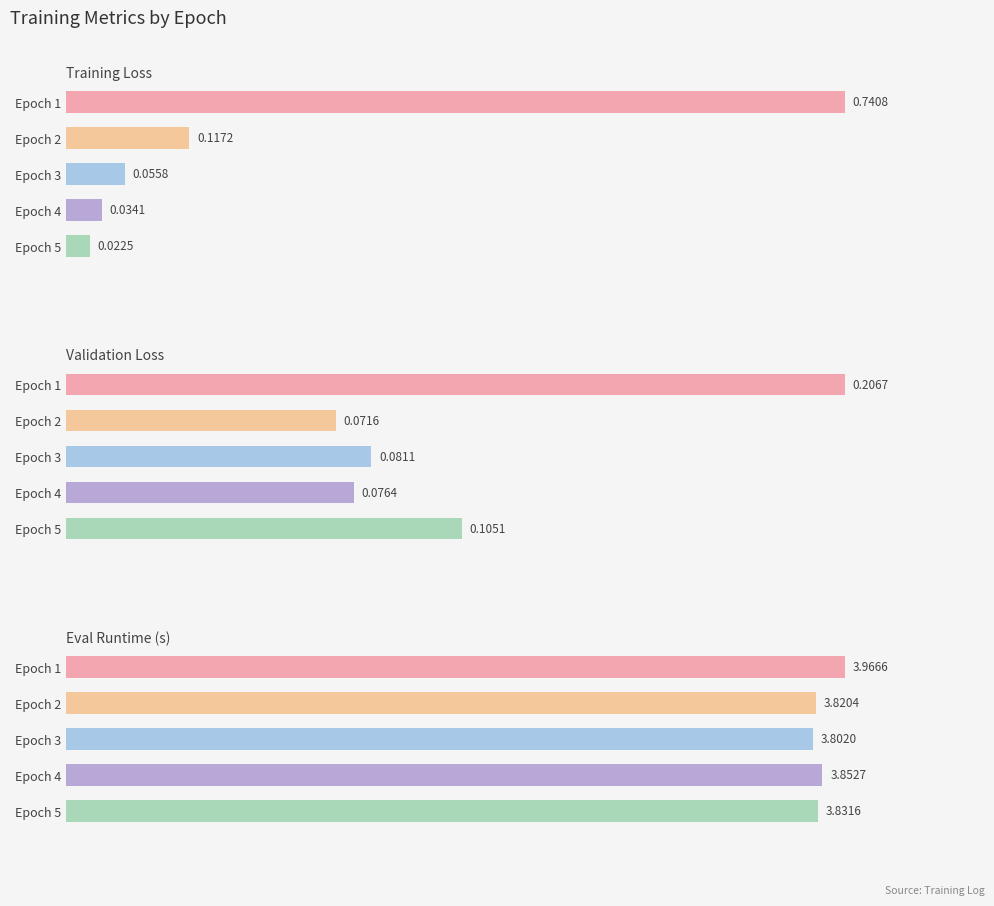

What is the highest value of the Eval Runtime (s) series?

4.0